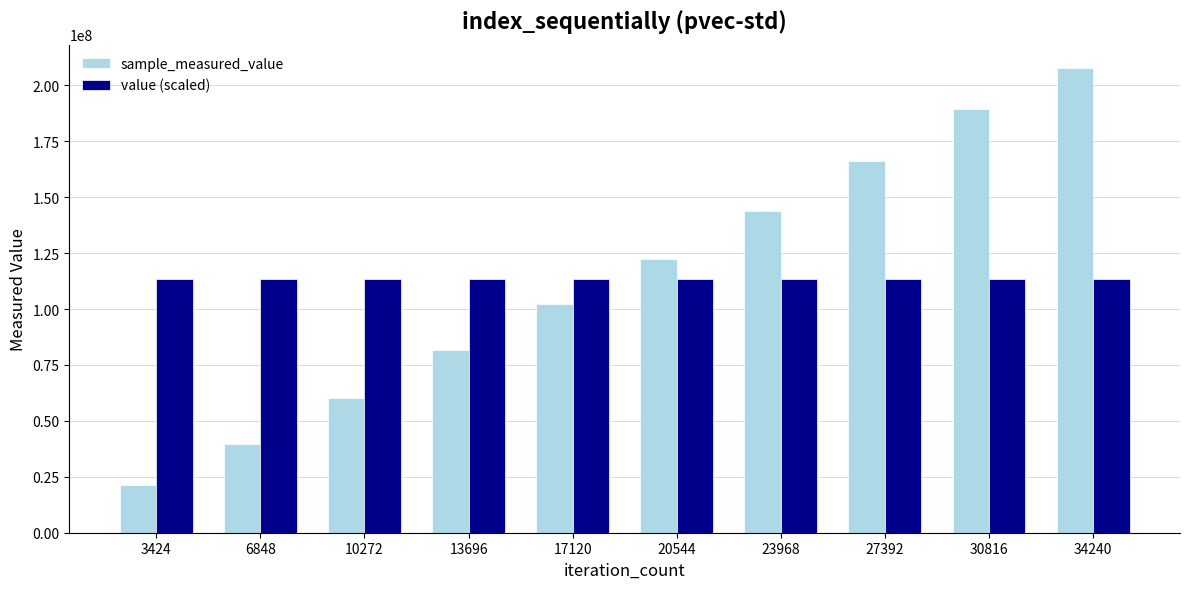

Does the chart contain any negative values?

No